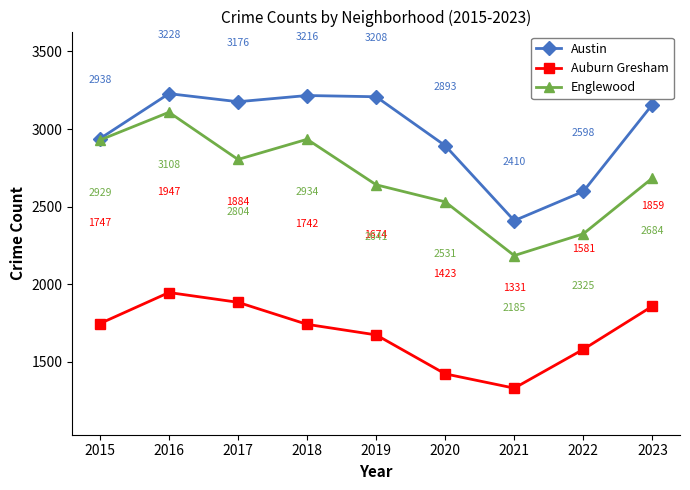

At which label is Austin closest to 2819?

2020